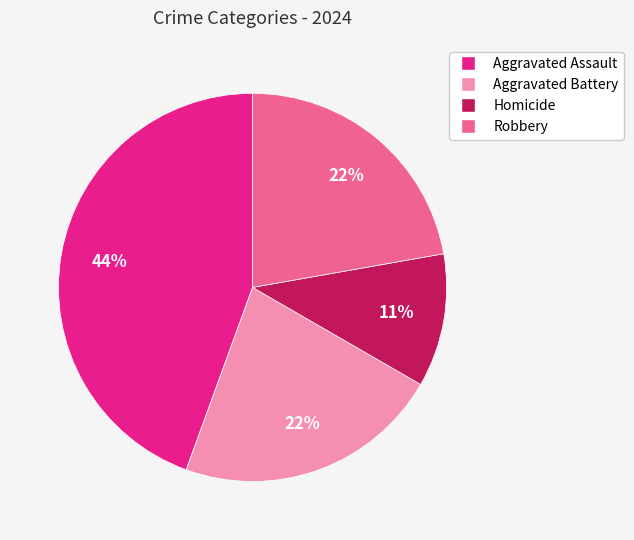

To the nearest percent, what portion does Aggravated Battery represent?

22%